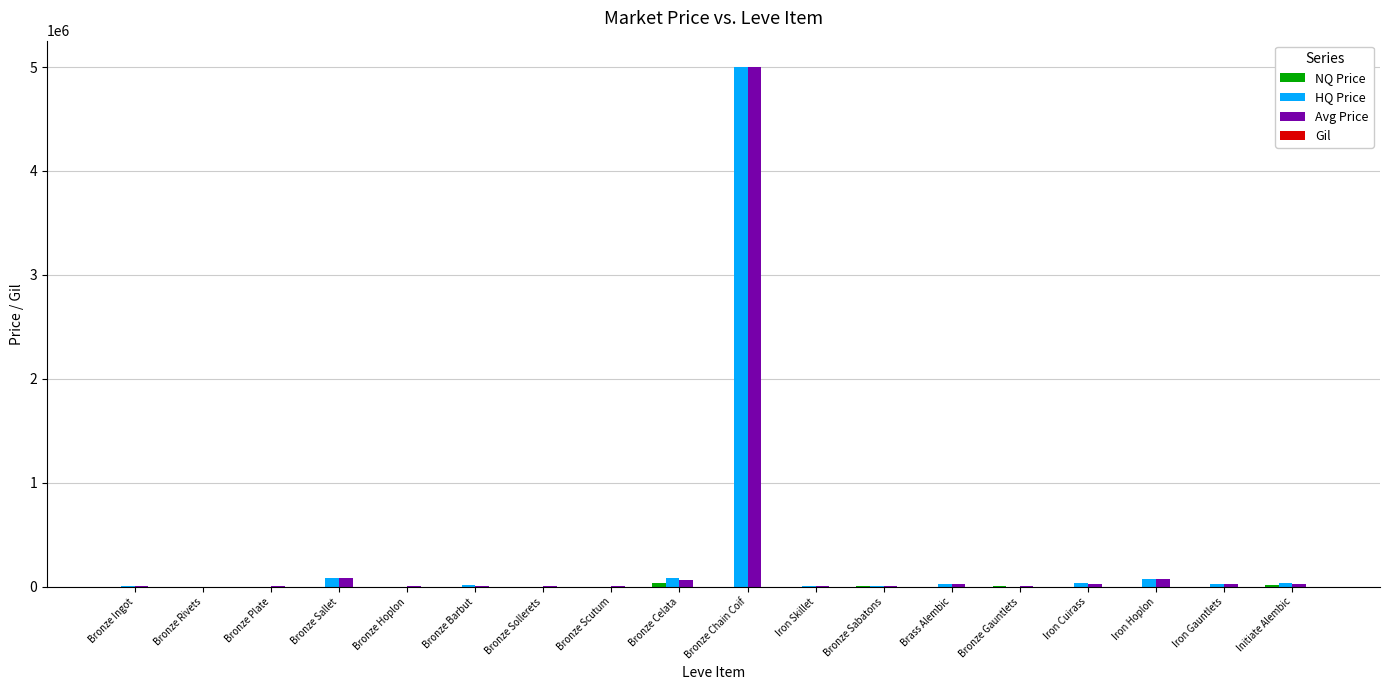

What is the maximum value shown in the chart?

5003713.5